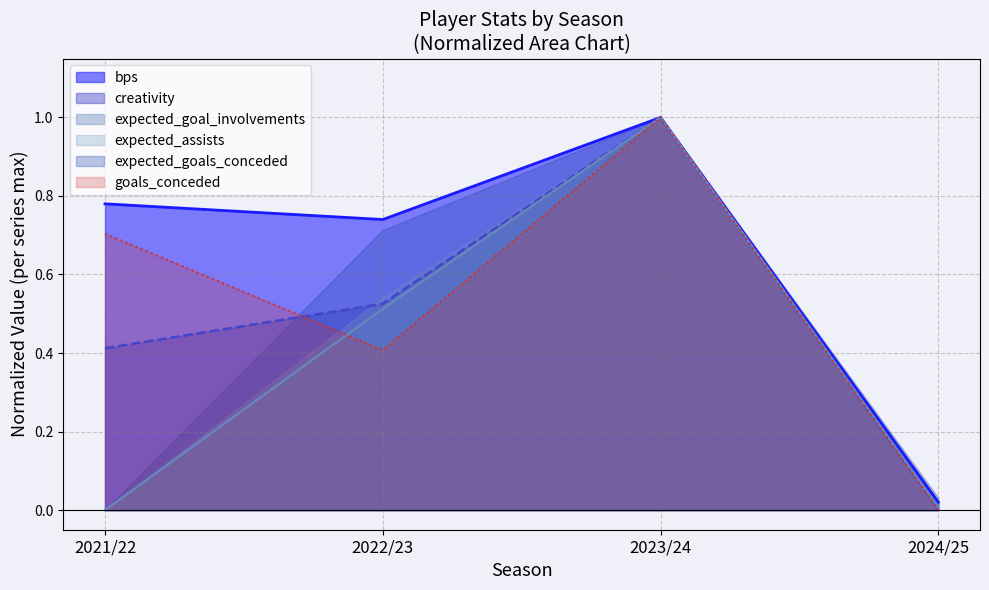

True or false: expected_assists has a value of 0.0 at 2024/25.

False